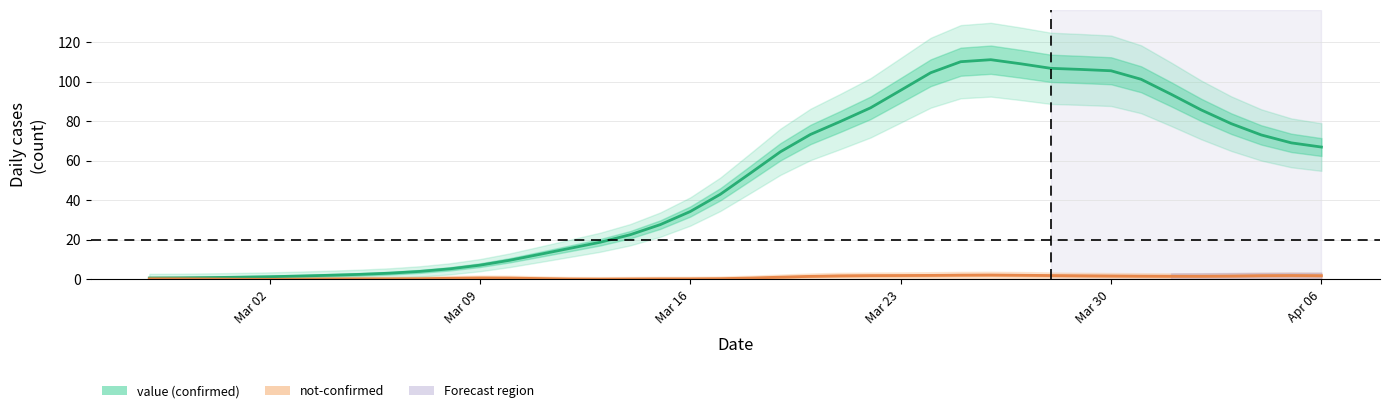

How many interior local peaks (higher than both neighbors) does the data have?

1